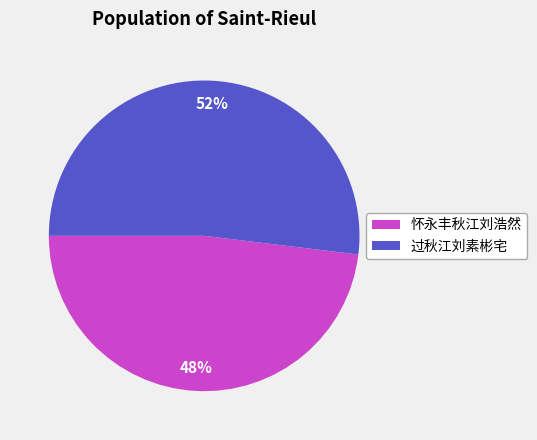

Combined, do 怀永丰秋江刘浩然 and 过秋江刘素彬宅 account for over 50%?

Yes